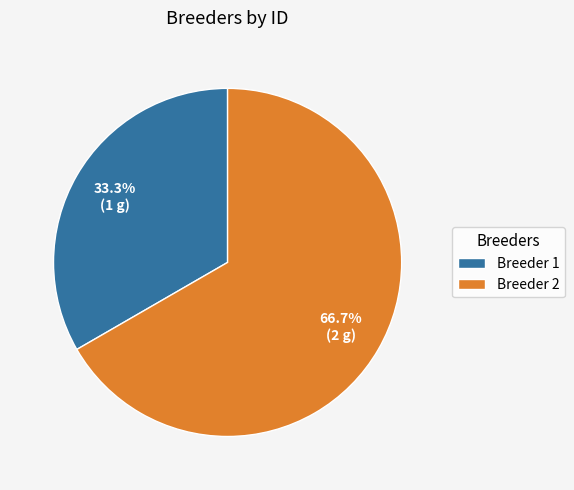

To the nearest percent, what is the average slice percentage?

50%